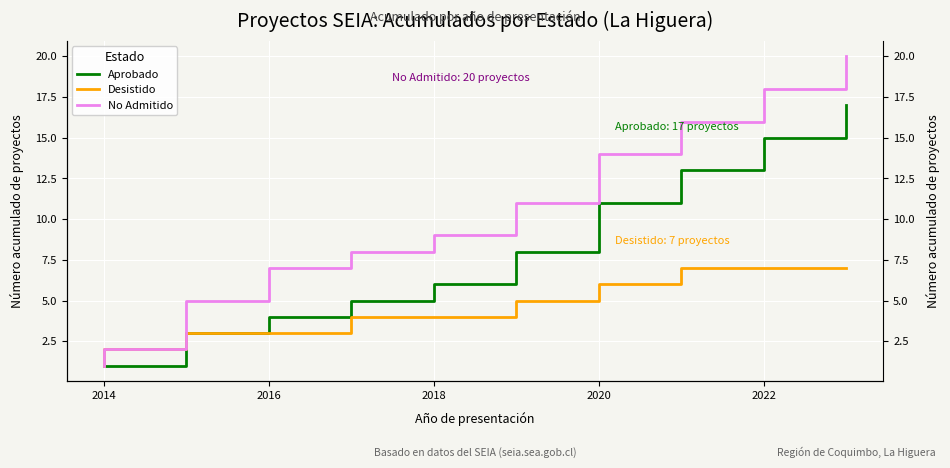

How many lines are shown in the chart?

3